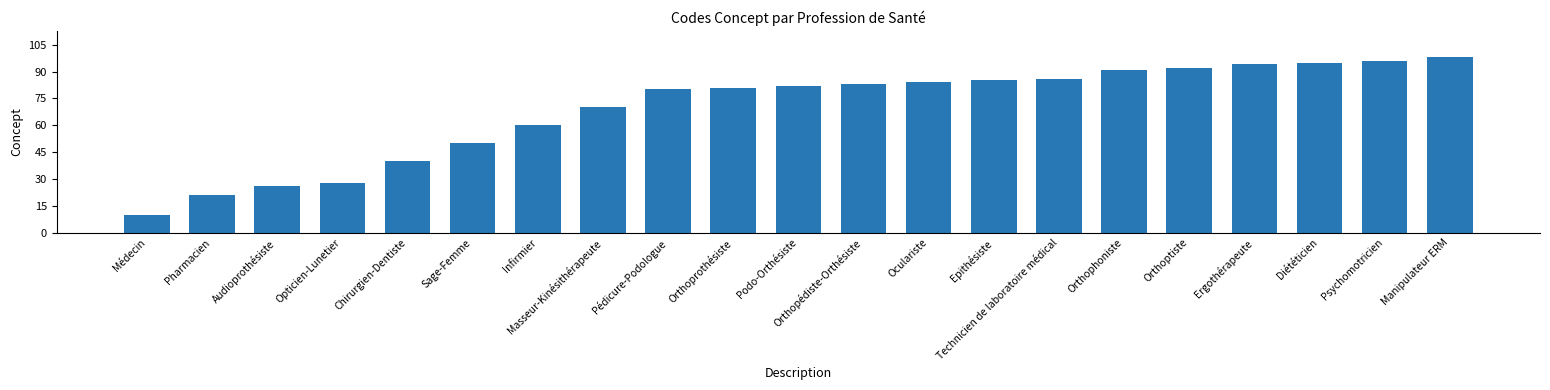

What is the label of the 14th bar from the right?

Masseur-Kinésithérapeute